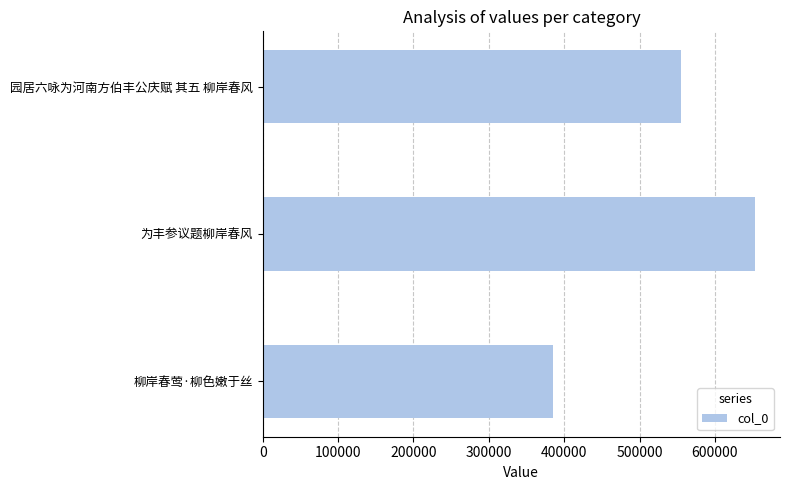

The value at 园居六咏为河南方伯丰公庆赋 其五 柳岸春风 is 555494. True or false?

True